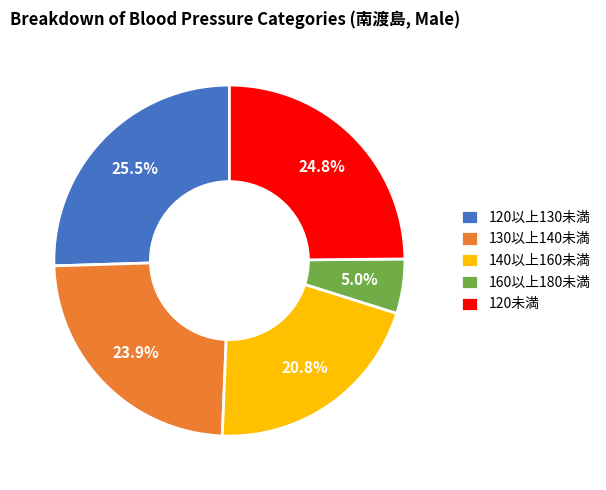

To the nearest percent, what is the average slice percentage?

20%